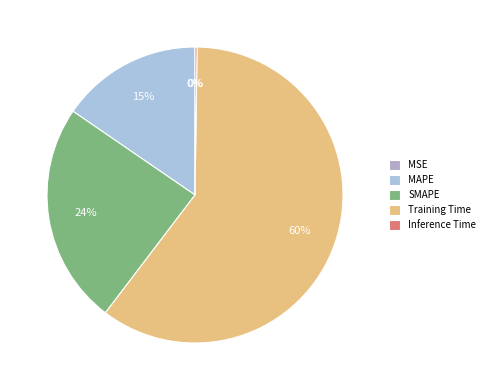

How many slices are in this pie chart?

5